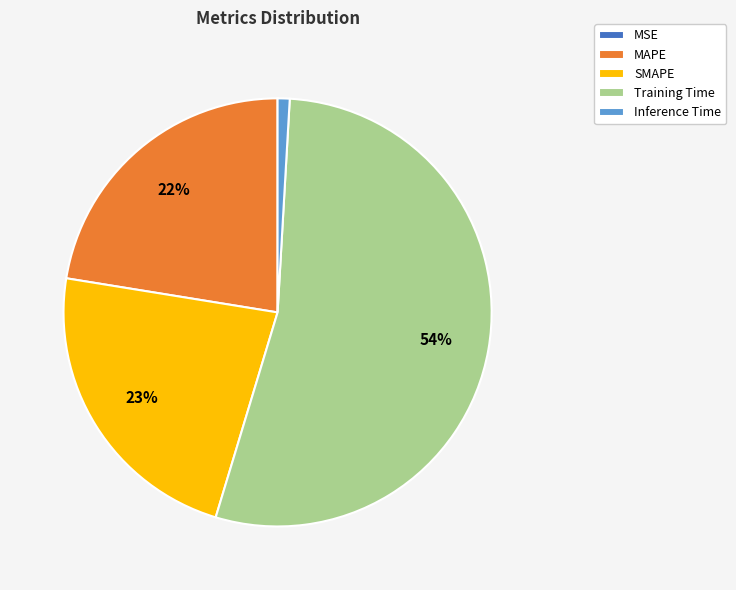

Is the sum of Inference Time and Training Time greater than half?

Yes